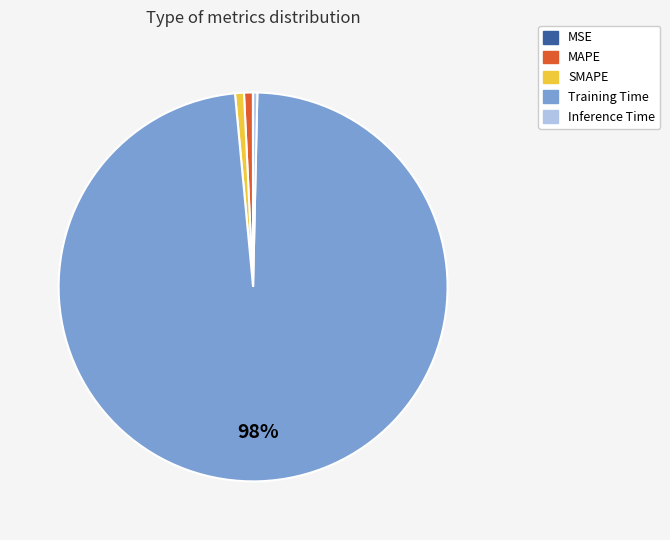

Is there any slice that represents more than half of the pie?

Yes